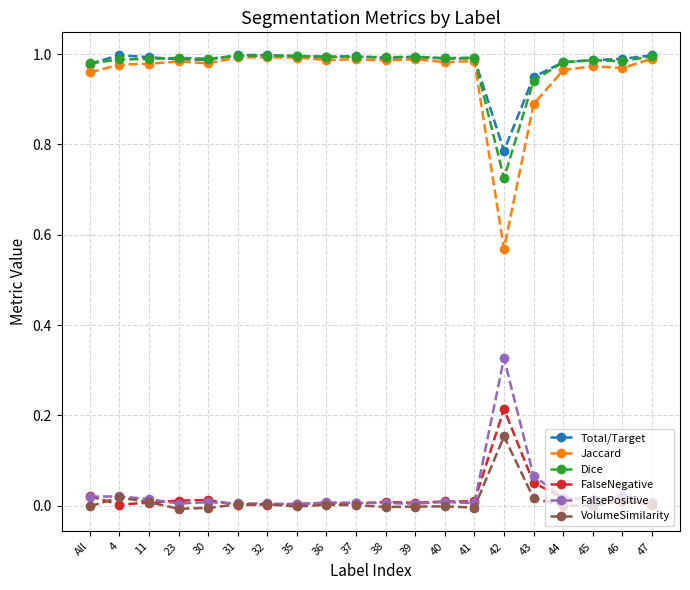

True or false: FalseNegative has more than 1 interior local peaks.

True